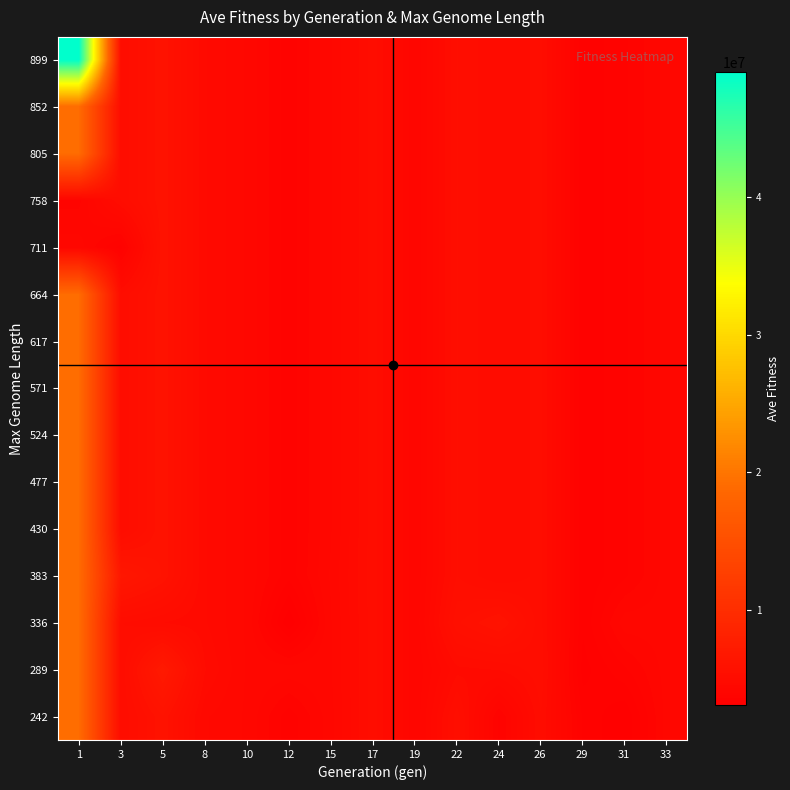

At how many categories does at least one series exceed 11362181?

1